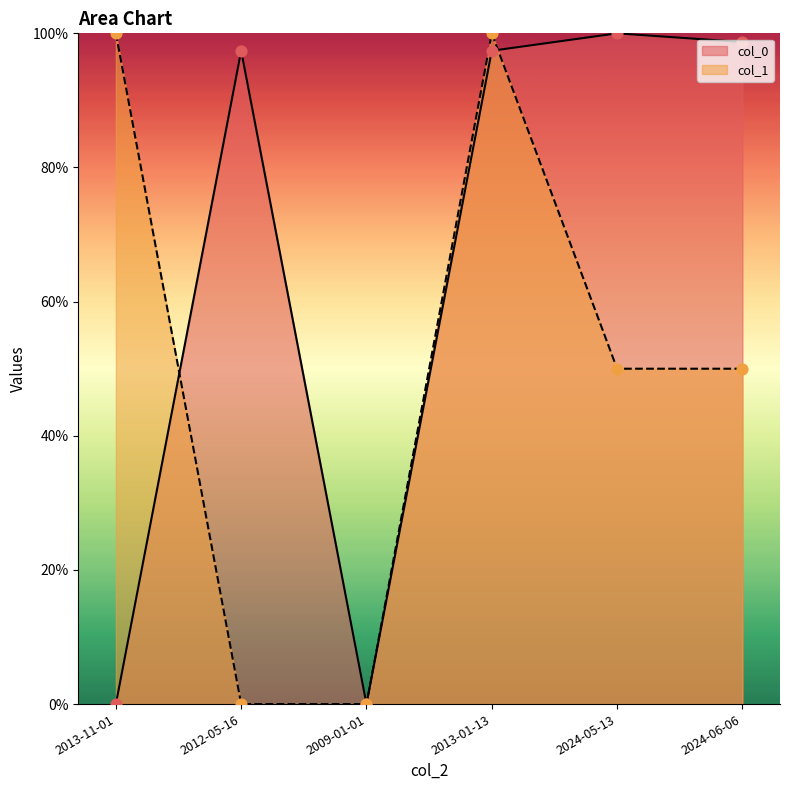

What is the total value across all series at 2024-06-06?

148.7